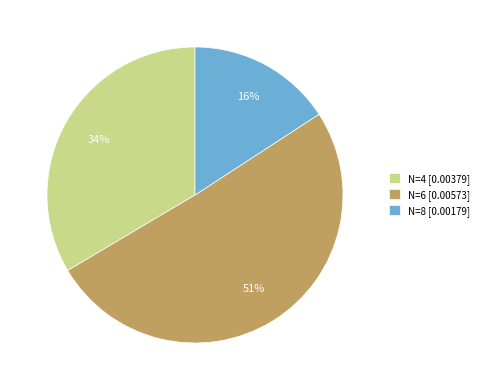

How many segments does this pie chart have?

3